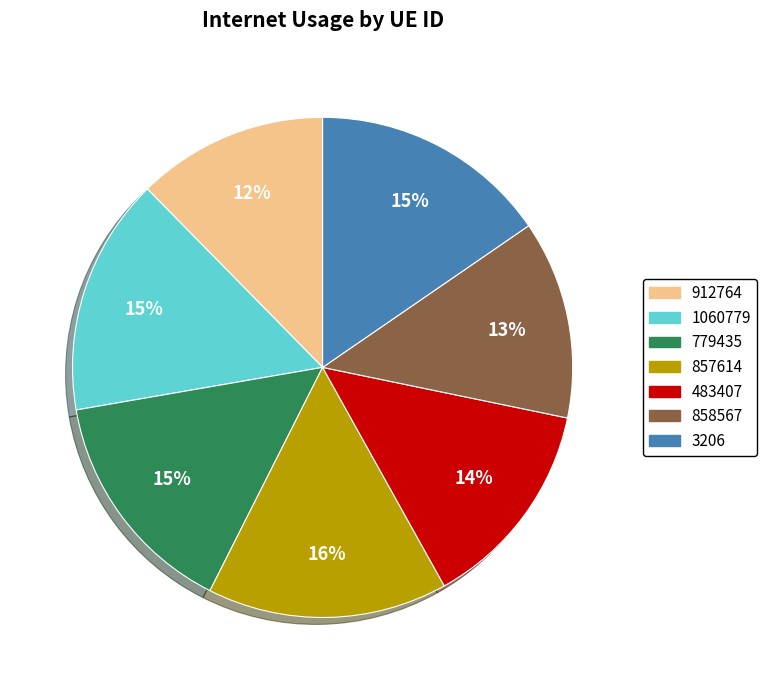

How many slices are in this pie chart?

7